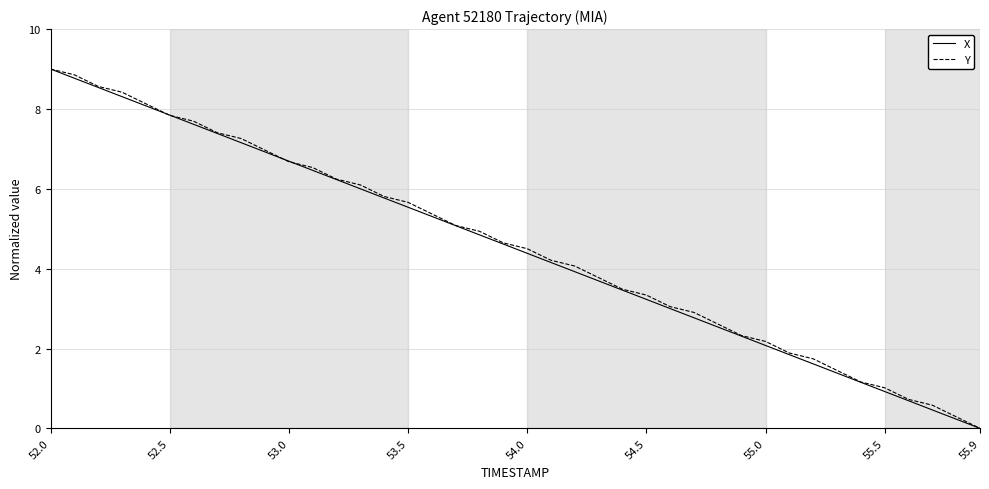

What is the highest value of the Y series?

9.0